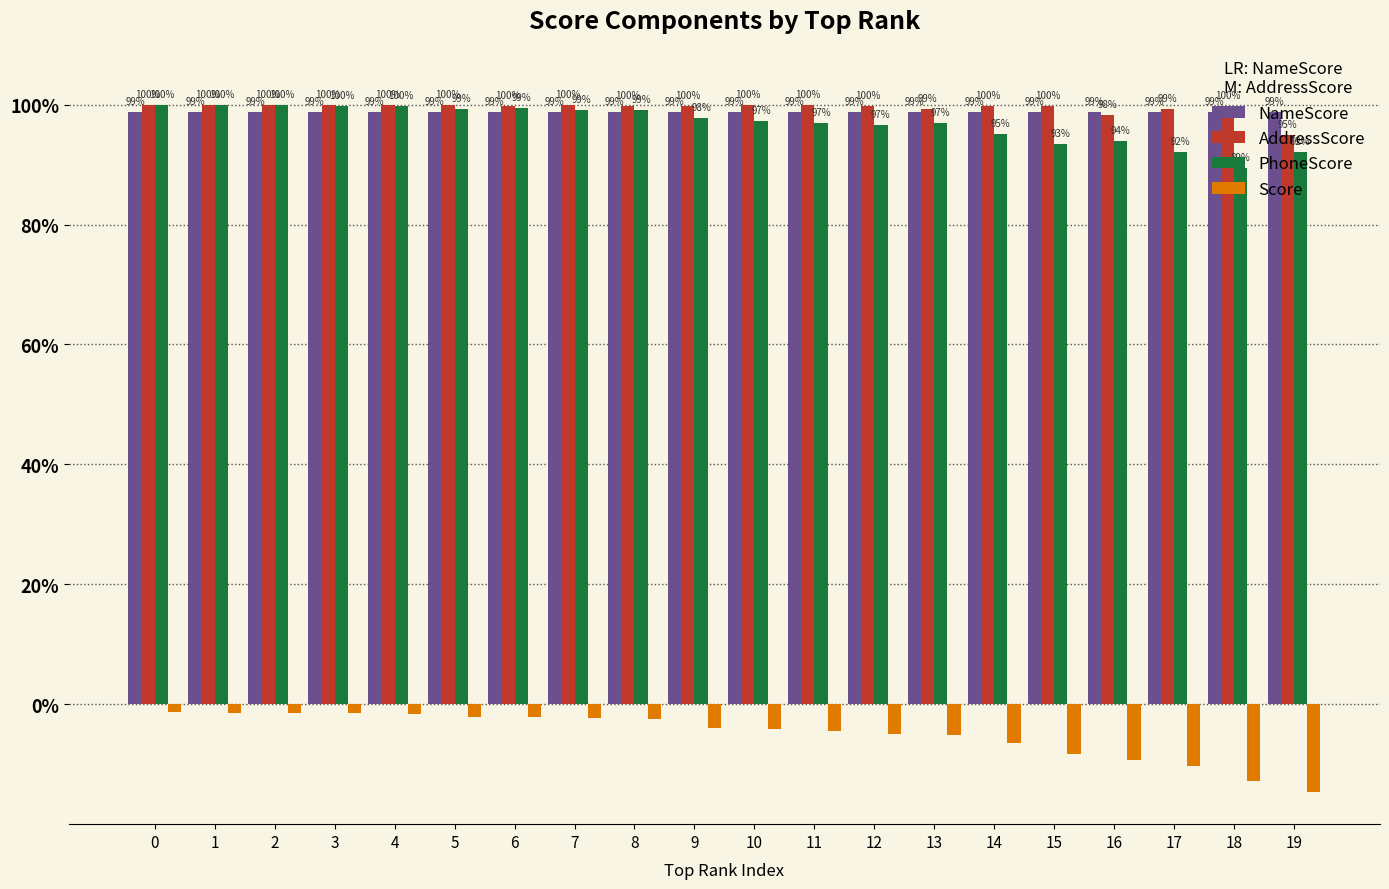

Rank the series at 7 from lowest to highest value.

Score, NameScore, PhoneScore, AddressScore